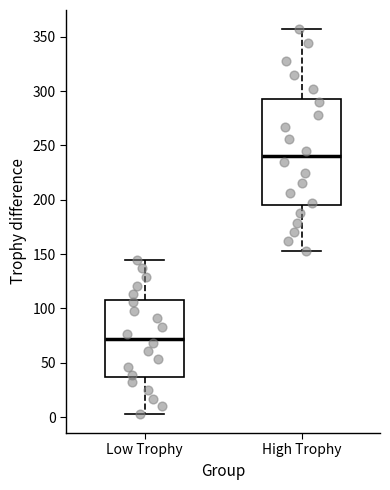

Reading left to right, transcribe this box plot: for each box, give where its median line is, the range the box spans, and where its two whiskers end, as read against the y-axis. The values are not printed on the chart, so give them approximately, as read against the axis.

Low Trophy: median 70, box 35 to 110, whiskers 5 to 145
High Trophy: median 240, box 195 to 295, whiskers 155 to 355